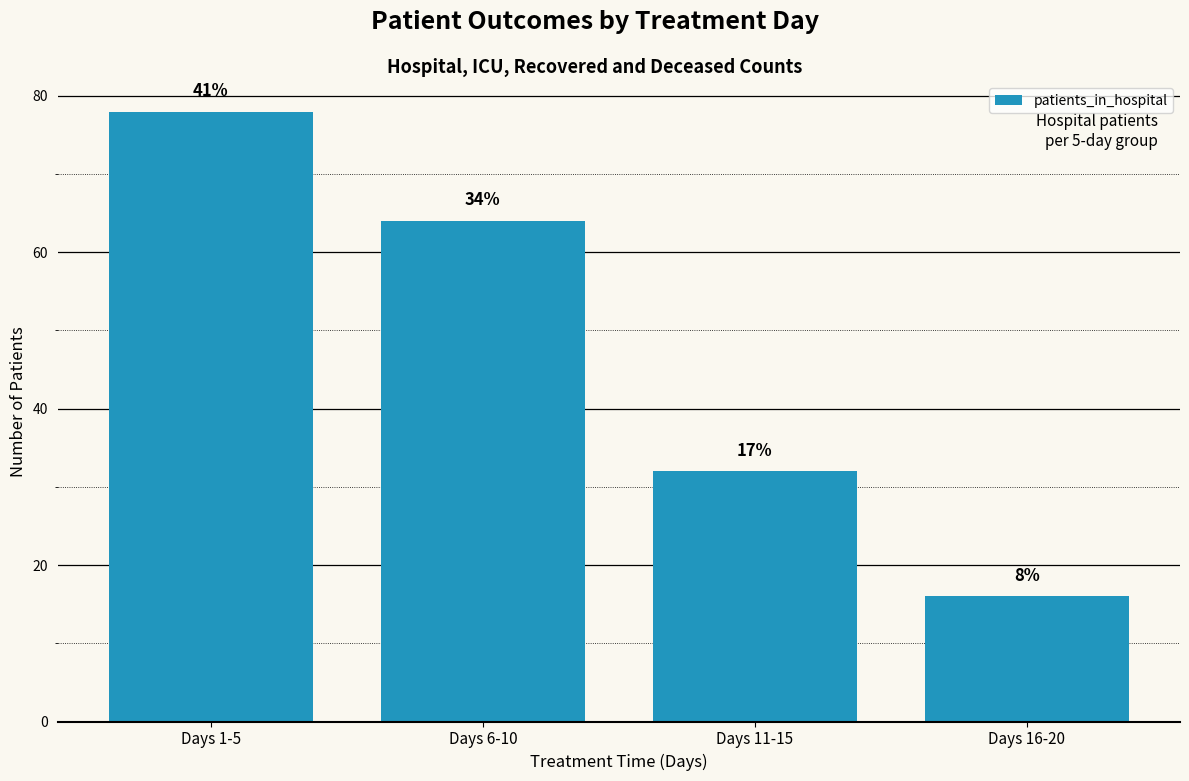

Reading left to right, what are all the values shown in this chart?

78	64	32	16